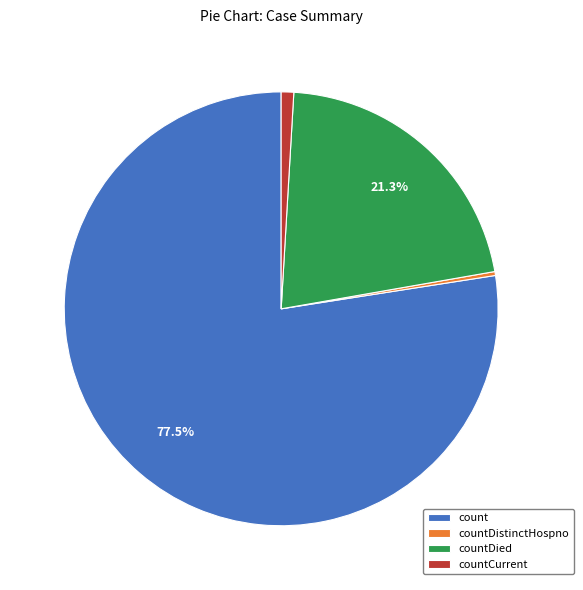

Which has a higher value, countDied or countCurrent?

countDied